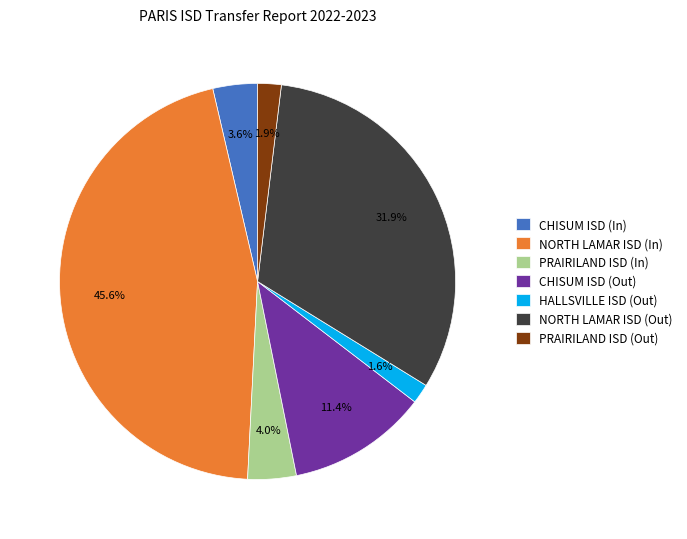

Count the number of slices in the pie.

7